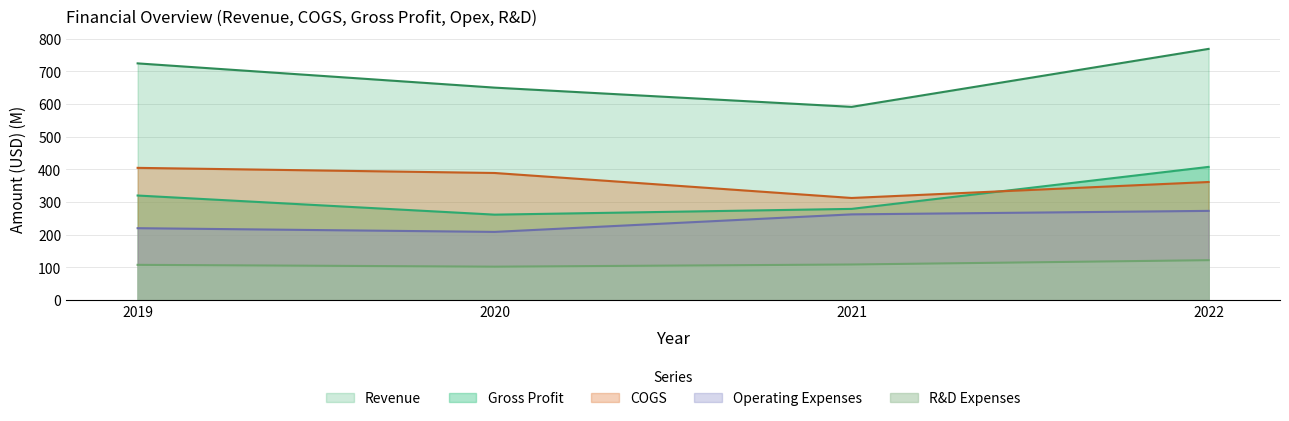

At how many categories does at least one series exceed 584?

4